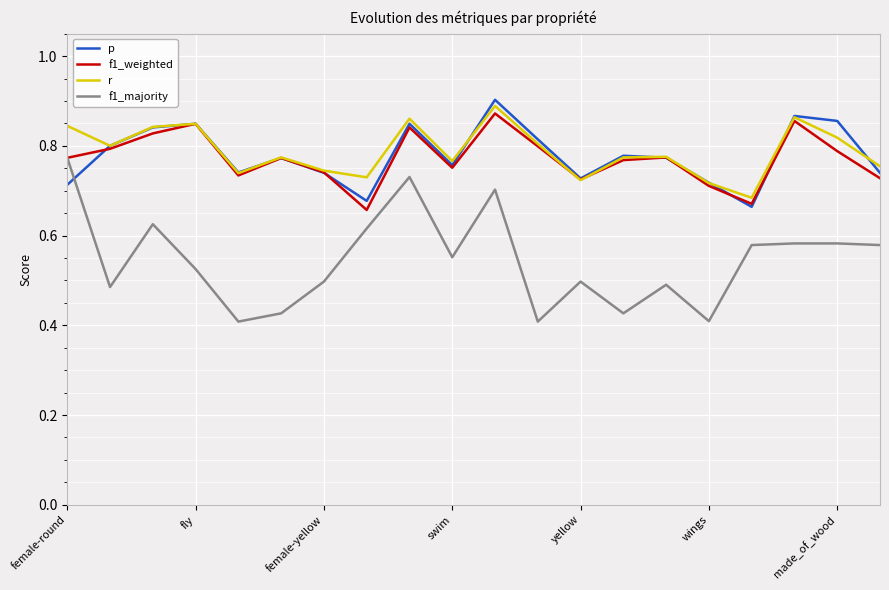

In f1_weighted, how many points are lower than both neighbors (excluding endpoints)?

5